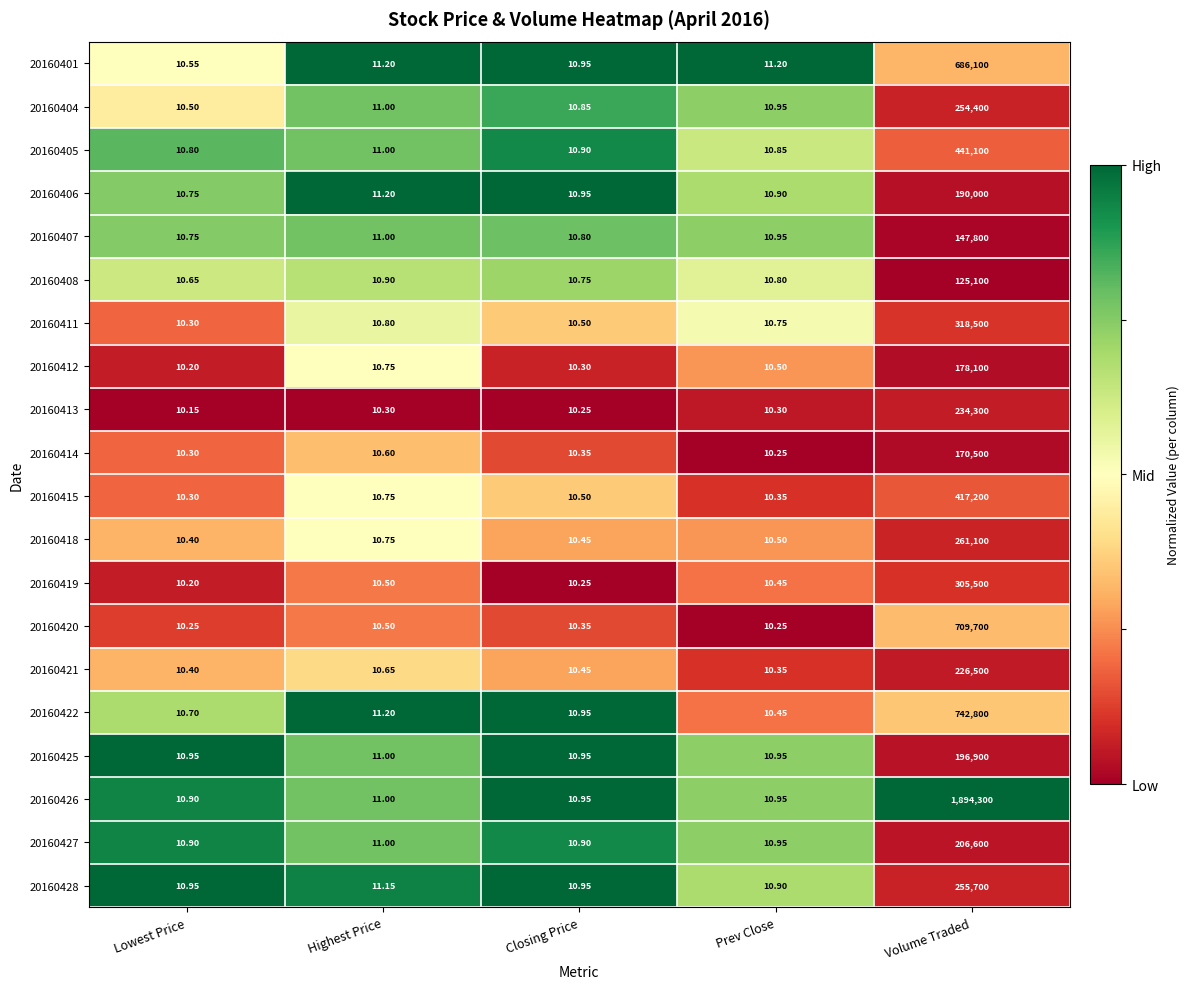

Rank the categories by 20160407 value from lowest to highest.

Lowest Price, Closing Price, Prev Close, Highest Price, Volume Traded